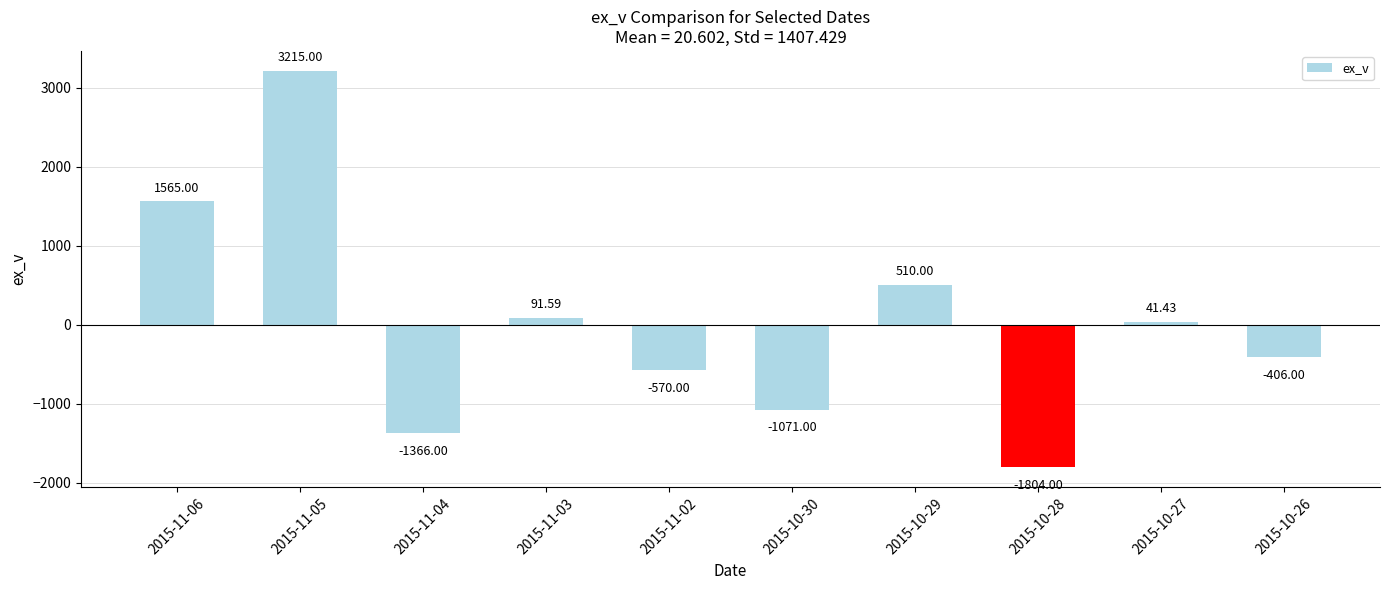

Where does the data first go above 41?

2015-11-06